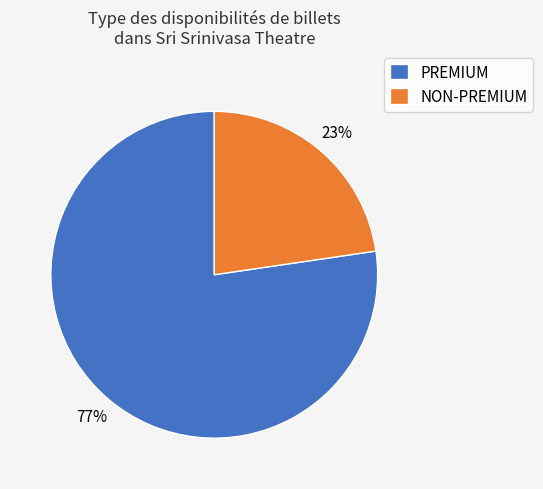

Is it true that NON-PREMIUM is 23% of the pie?

True